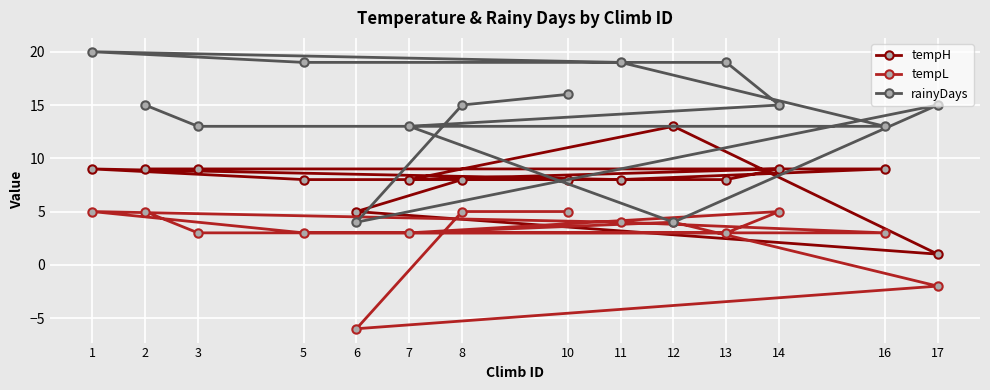

Which series has the largest total across all categories?

rainyDays